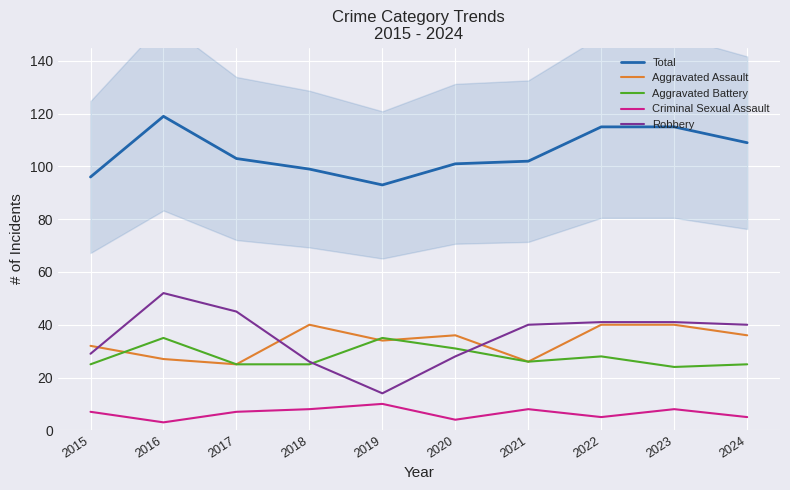

True or false: Robbery has a value of 24 at 2019.

False